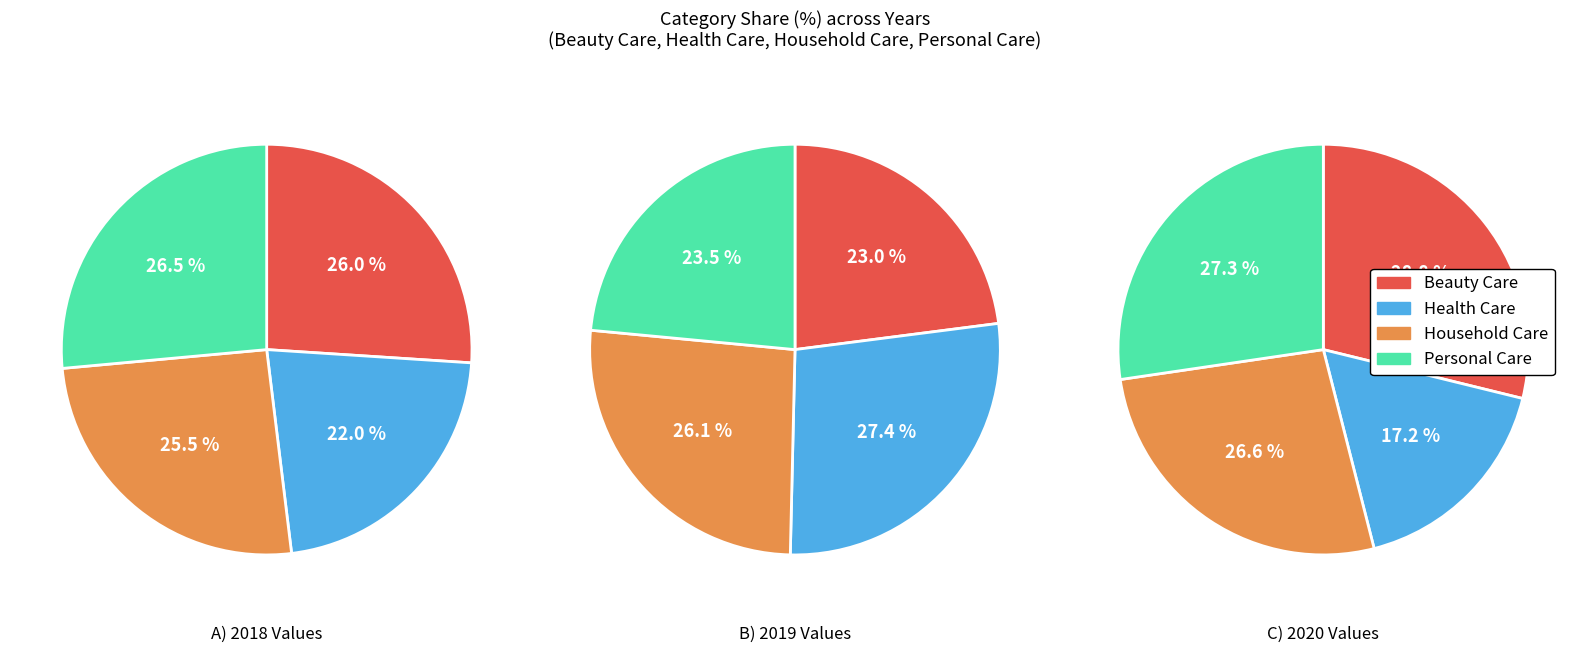

What is the largest slice in the pie chart?

2020